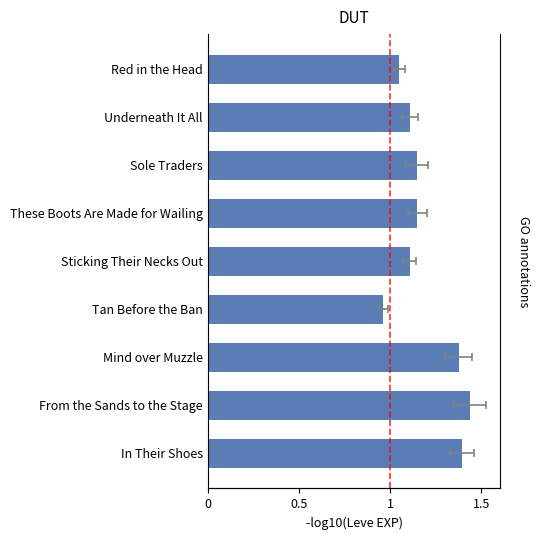

Is it true that the value at Sole Traders is 0.5?

False